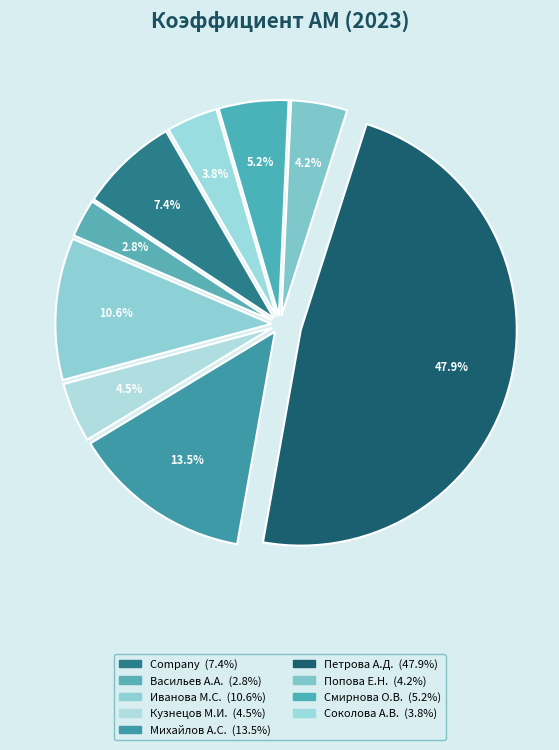

Rank the categories by value from lowest to highest.

Васильев Артем Александрович, Соколова Анастасия Викторовна, Попова Екатерина Николаевна, Кузнецов Михаил Иванович, Смирнова Ольга Владимировна, Company, Иванова Мария Сергеевна, Михайлов Андрей Сергеевич, Петрова Анна Дмитриевна